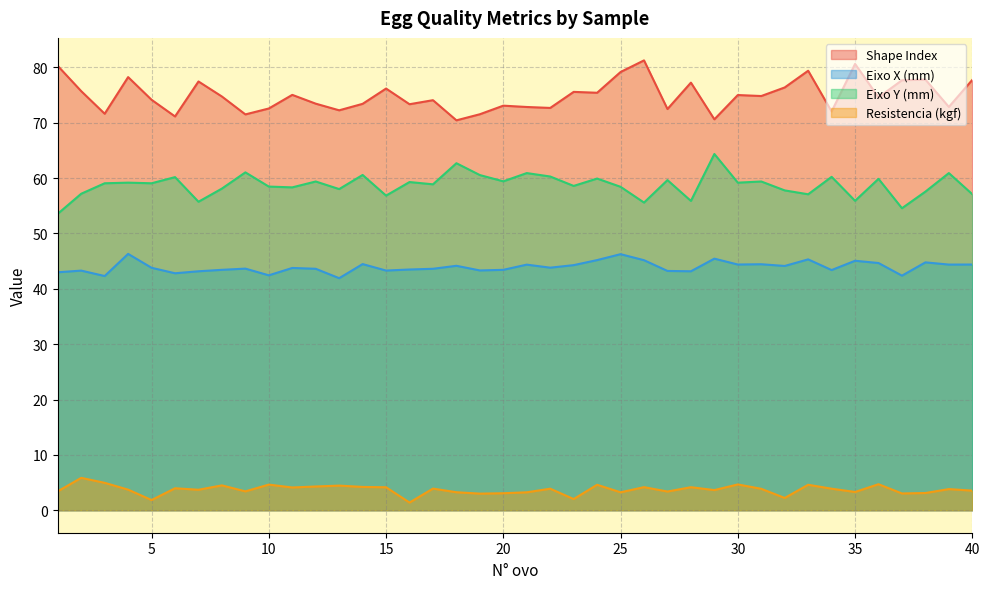

True or false: Resistencia (kgf) has a value of 3.2 at 18.

True